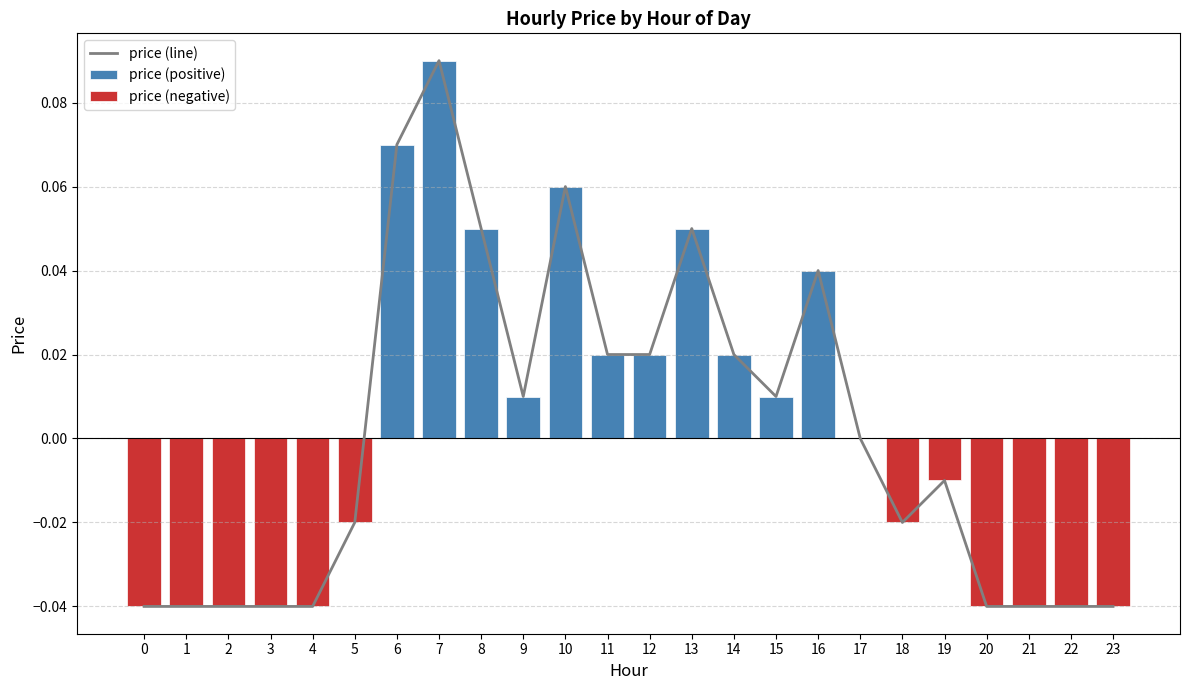

At which category is the sum across all series the highest?

7